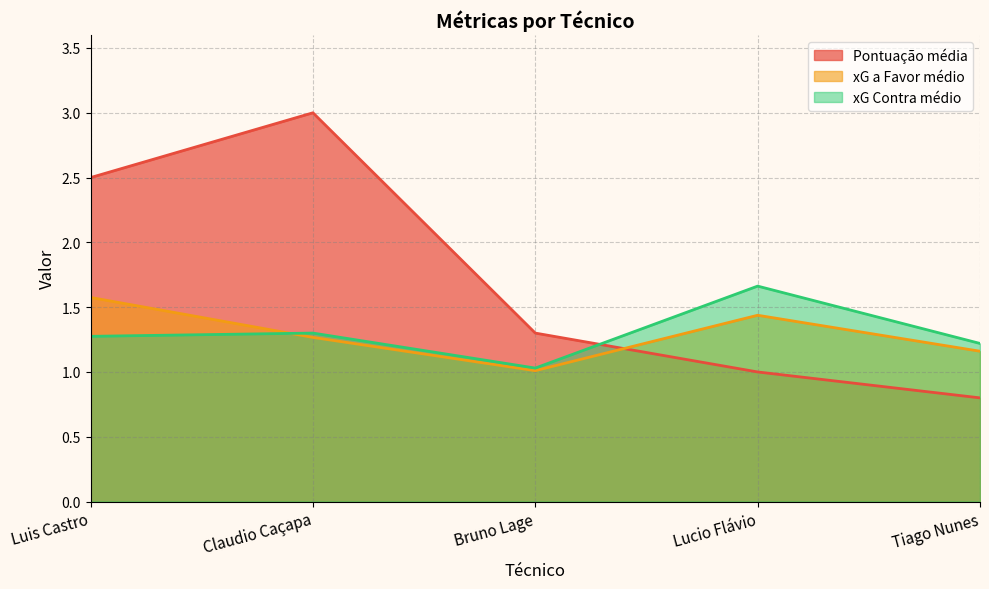

How many lines are shown in the chart?

3